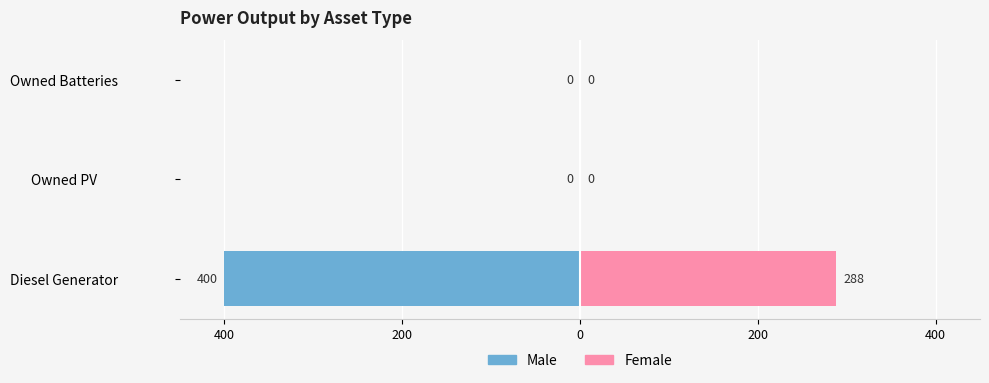

Reading left to right, what are all the values shown in this chart?

Male: -400	0	0
Female: 288	0	0